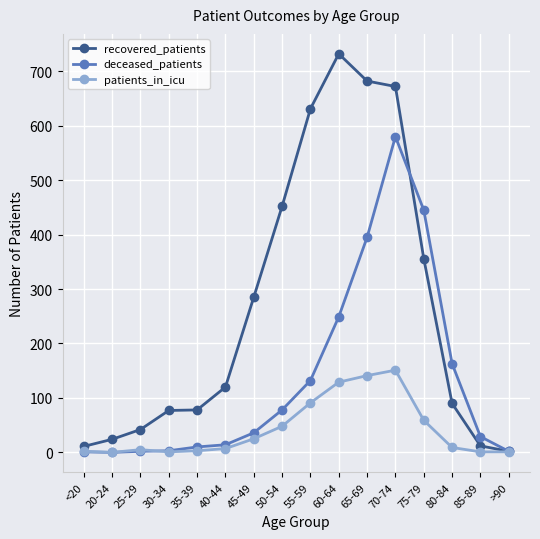

At how many categories does at least one series exceed 651?

3